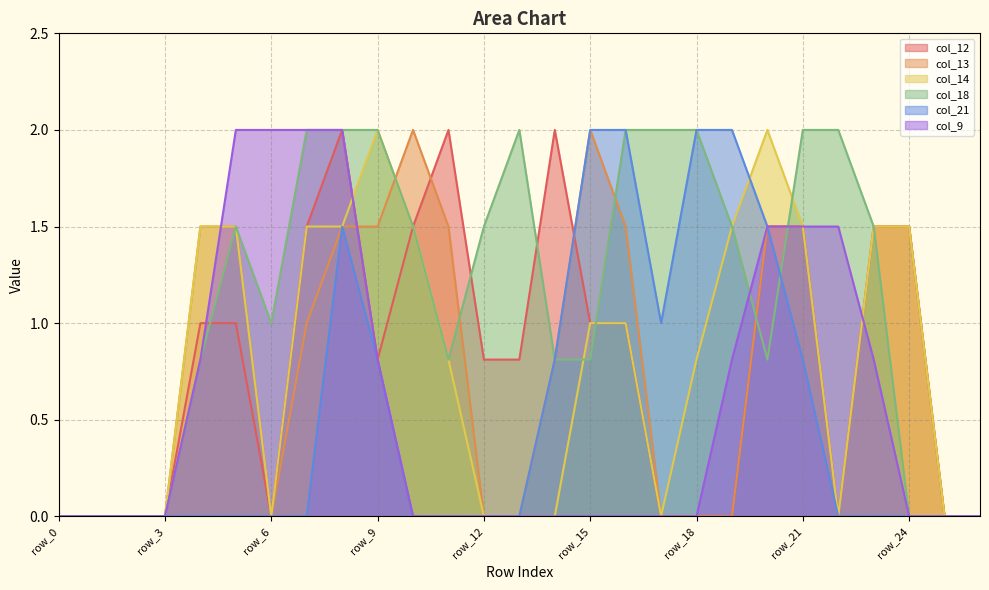

What is the spread (max minus min) of values at row_14?

2.0